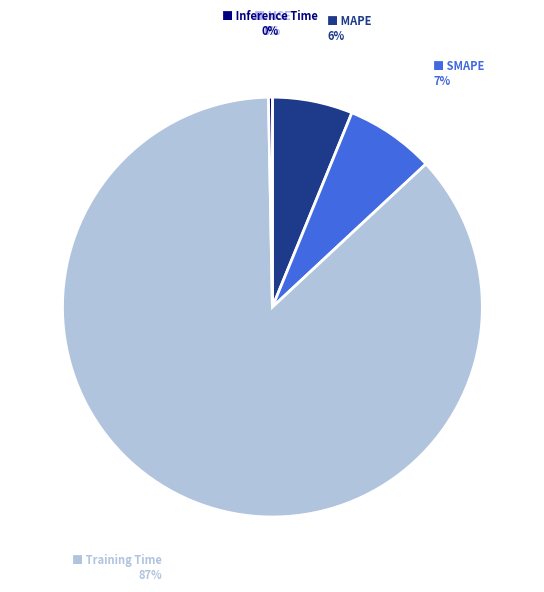

To the nearest percent, what is the average slice percentage?

20%